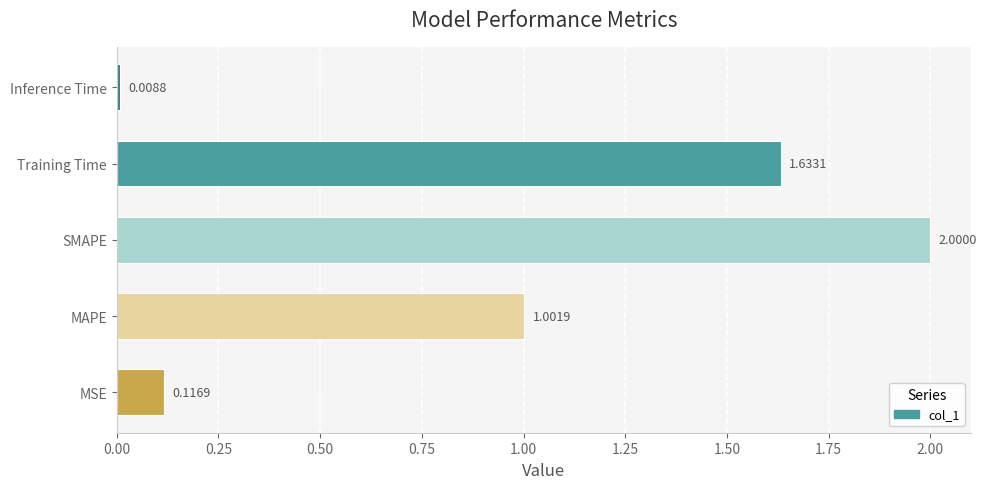

At which category does the chart reach its peak across all series?

SMAPE